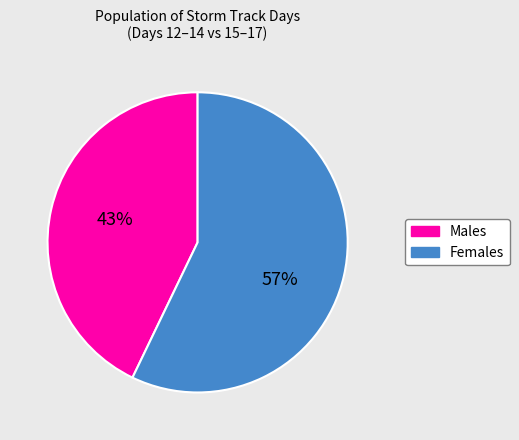

To the nearest percent, what is the average slice percentage?

50%